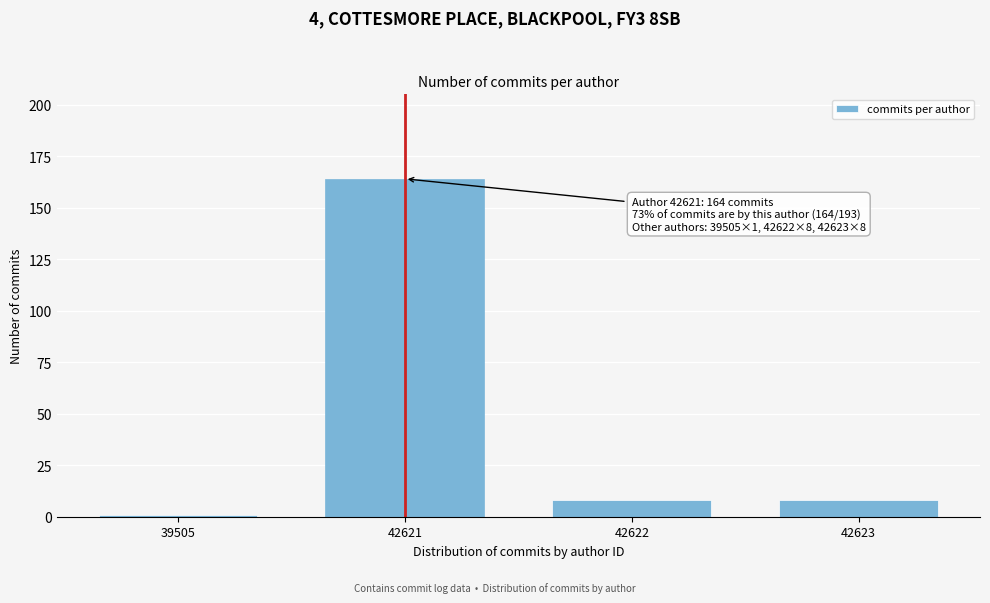

Reading right to left, what are all the values shown in this chart?

42623=8	42622=8	42621=164	39505=1